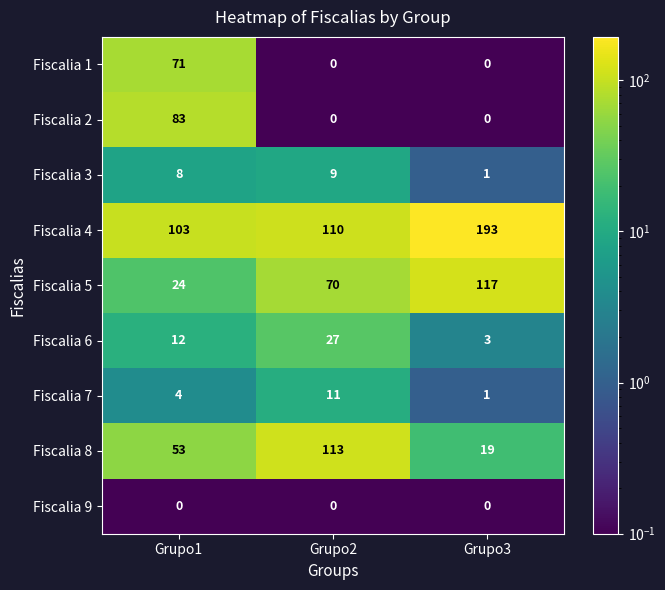

What is the total value across all series at Grupo1?

358